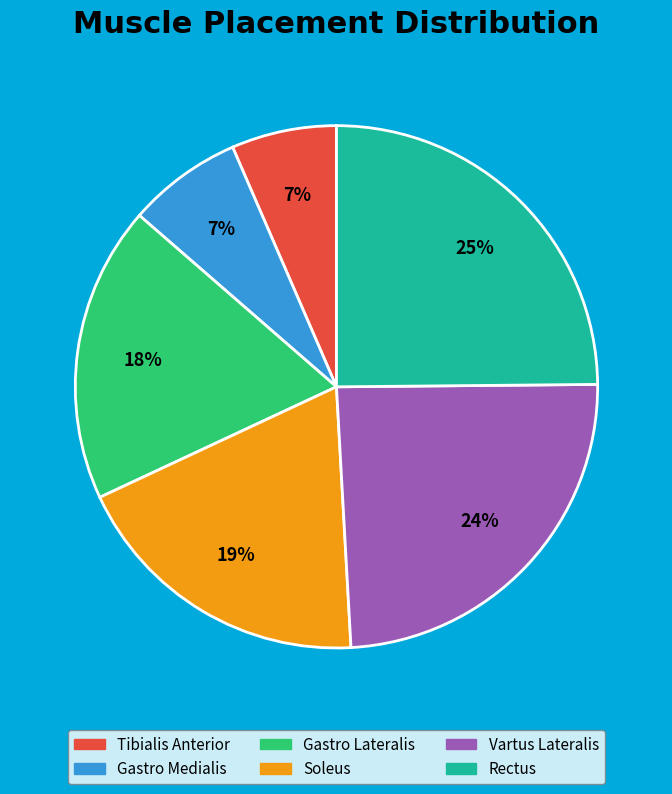

How many segments does this pie chart have?

6